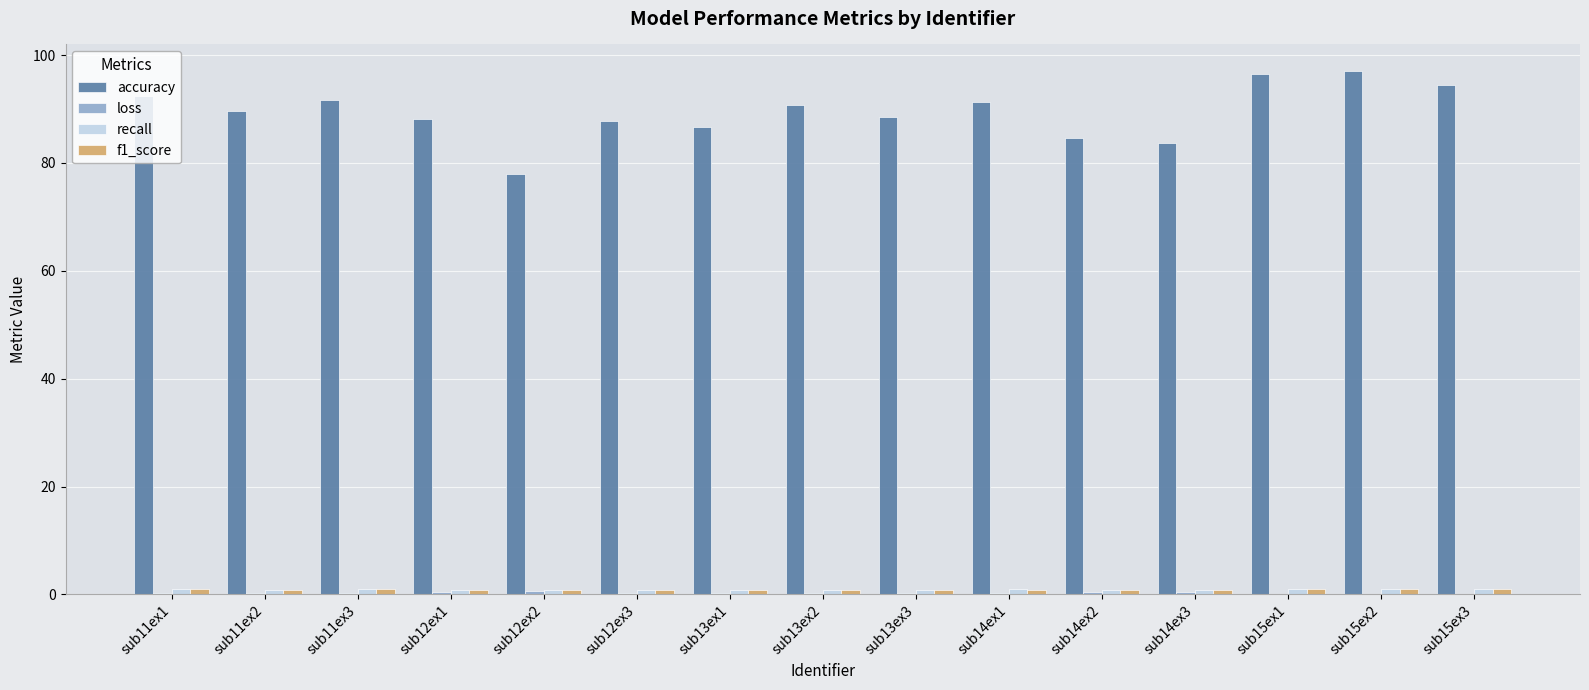

Which series has the largest total across all categories?

accuracy